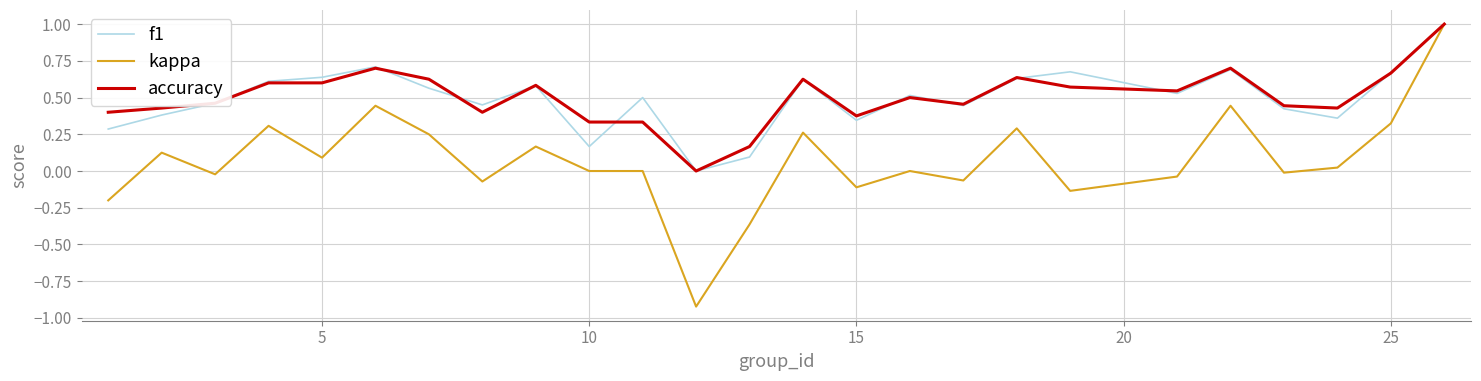

Which series has the largest range (max minus min)?

kappa